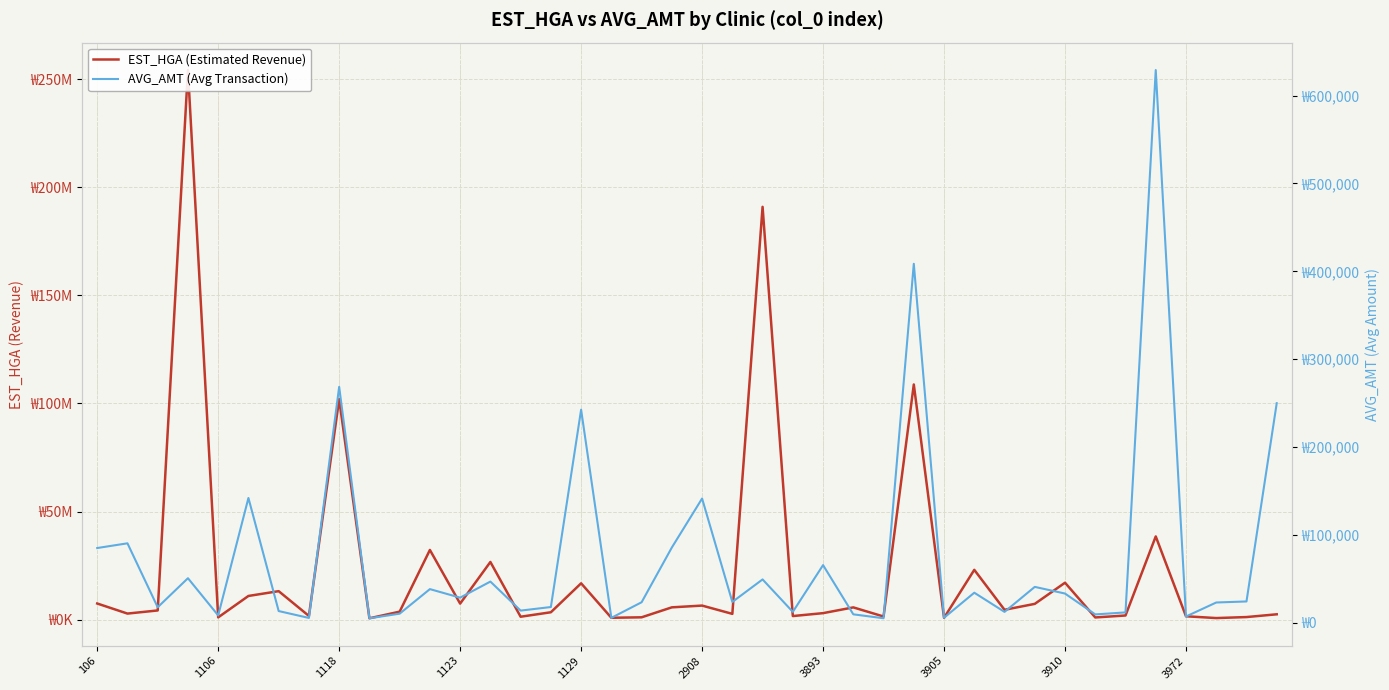

Reading right to left, what are all the values shown in this chart?

EST_HGA (Estimated Revenue): 2481001	1202404	737756	1565099	38495648	1928073	1022442	17084051	7305409	4561593	23042491	843777	108764572	1456588	5678036	3017381	1666935	190916389	2681298	6511836	5698792	1088359	870497	16817204	3425096	1357275	26681193	7431056	32241123	3710737	634239	102009724	1716543	13182184	10963179	1059843	254182023	4259533	2813560	7474892
AVG_AMT (Avg Transaction): 249900	24190	23010	7071	629167	11725	9443	33194	40789	12325	34151	5643	408606	5076	9531	65567	12358	49276	23645	141378	85615	23278	5540	242508	17854	13784	46828	28512	38244	10284	5025	268497	5423	13266	141987	8300	50653	17604	90383	85012